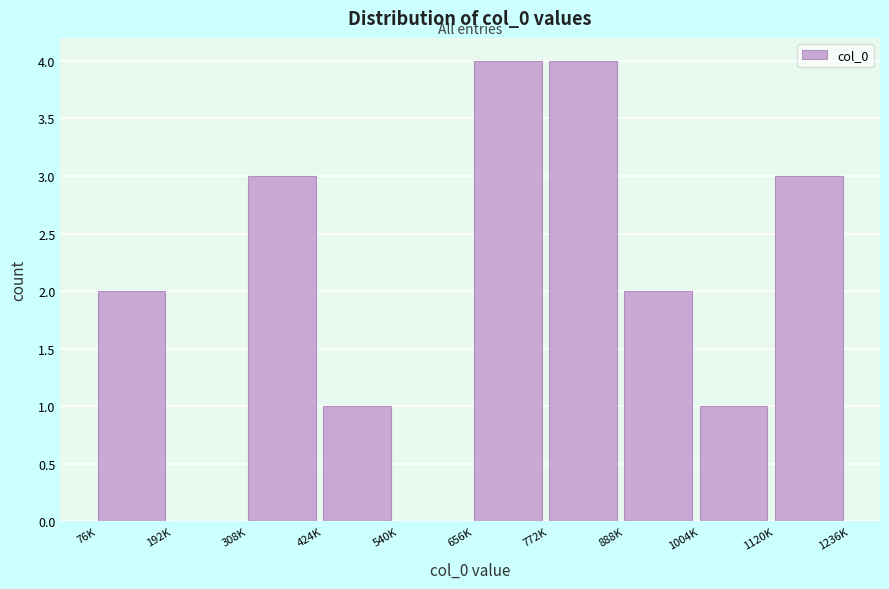

Reading right to left, transcribe all the data shown in this chart.

1120K=3	1004K=1	888K=2	772K=4	656K=4	540K=0	424K=1	308K=3	192K=0	76K=2